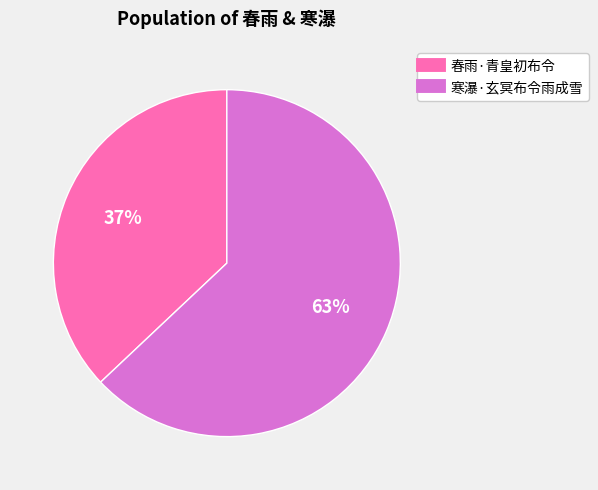

Count the number of slices in the pie.

2